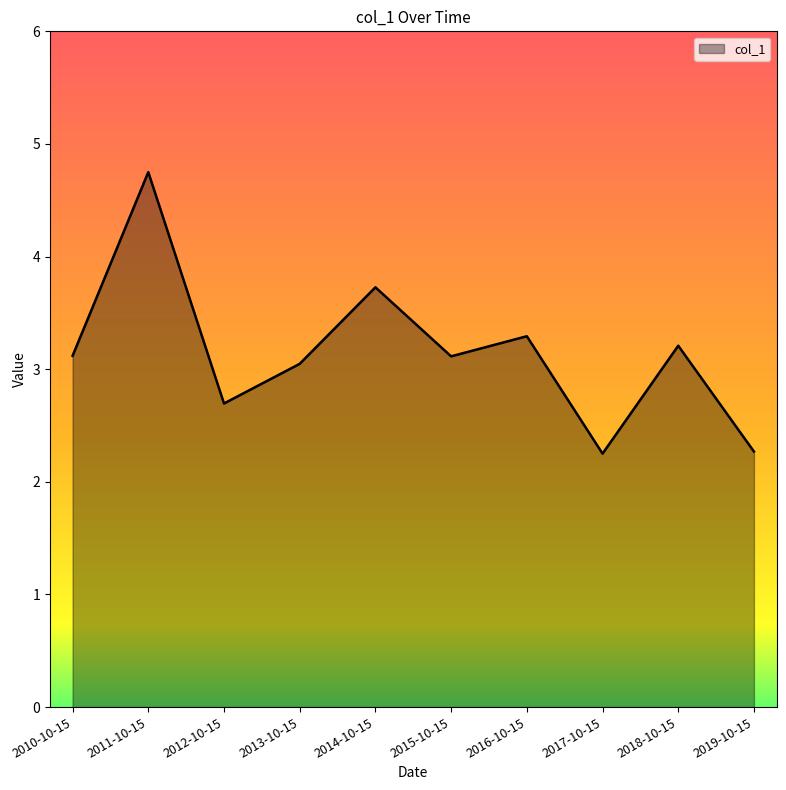

Where is the data nearest to the value 3?

2013-10-15